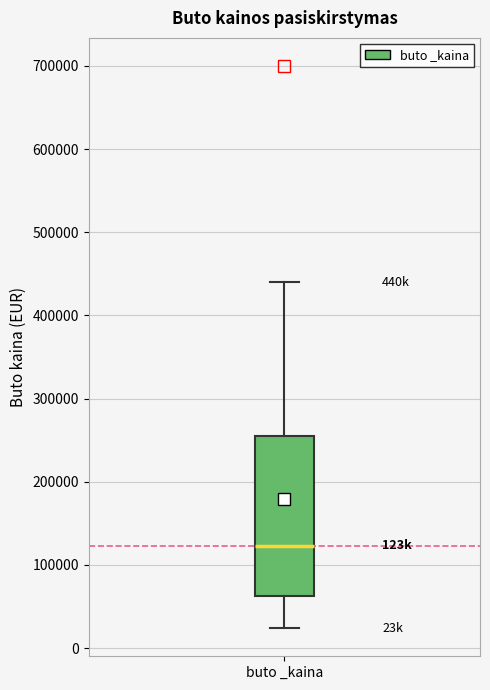

Read this box plot against the y-axis: the position of the median line, the range covered by the box, and the ends of both whiskers. The values are not printed on the chart, so give them approximately, as read against the axis.

median 120000, box 60000 to 260000, whiskers 20000 to 440000